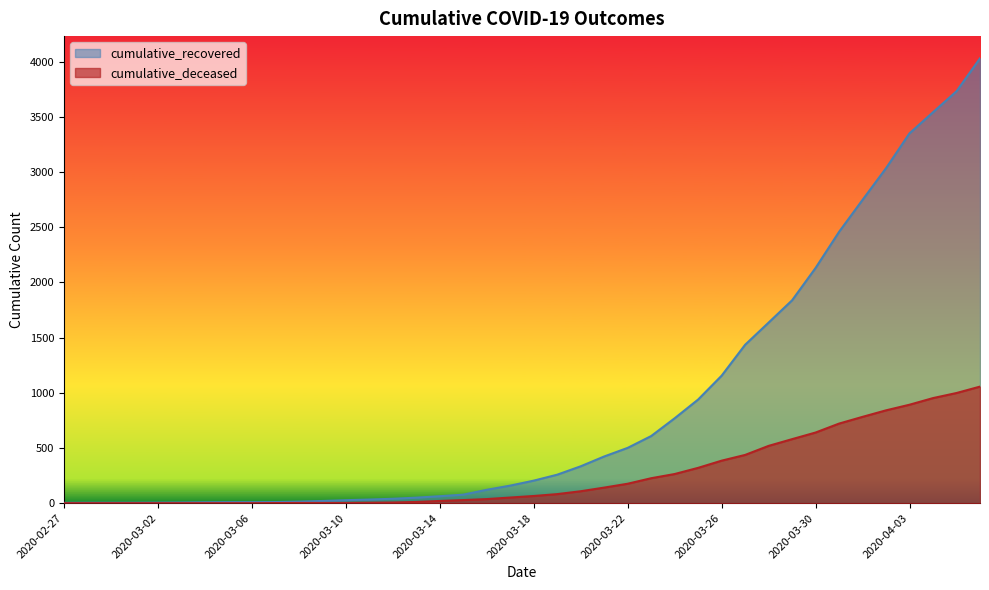

At which label does cumulative_deceased first exceed 65?

2020-03-19